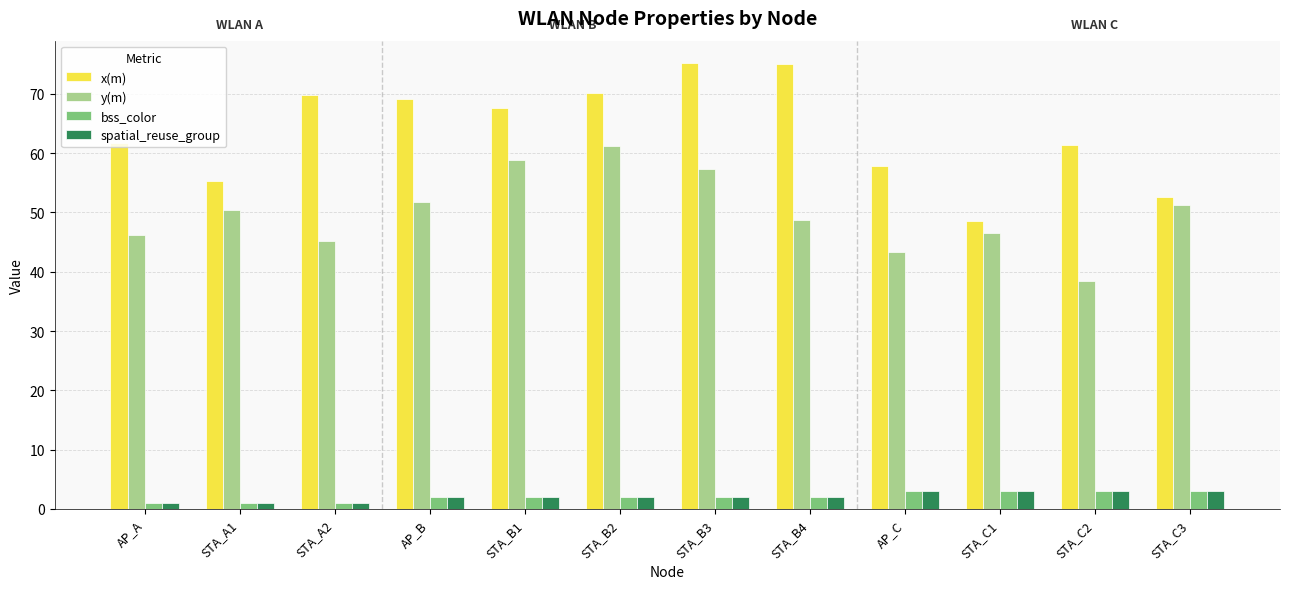

Count the number of data series in this chart.

4